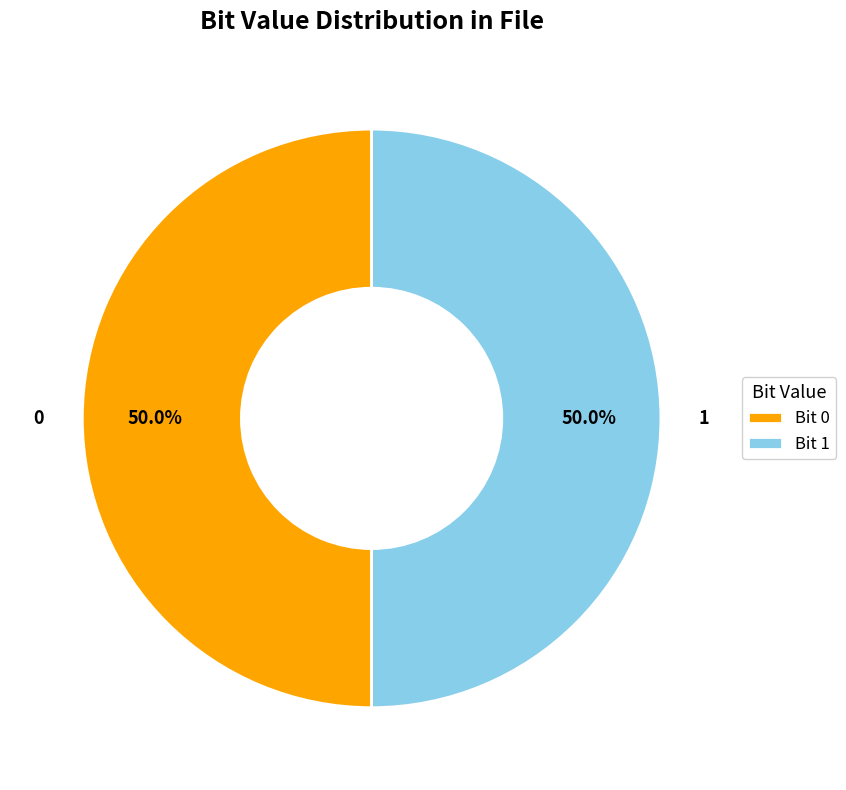

Approximately how many times larger is the value at Bit 0 compared to Bit 1?

1.0